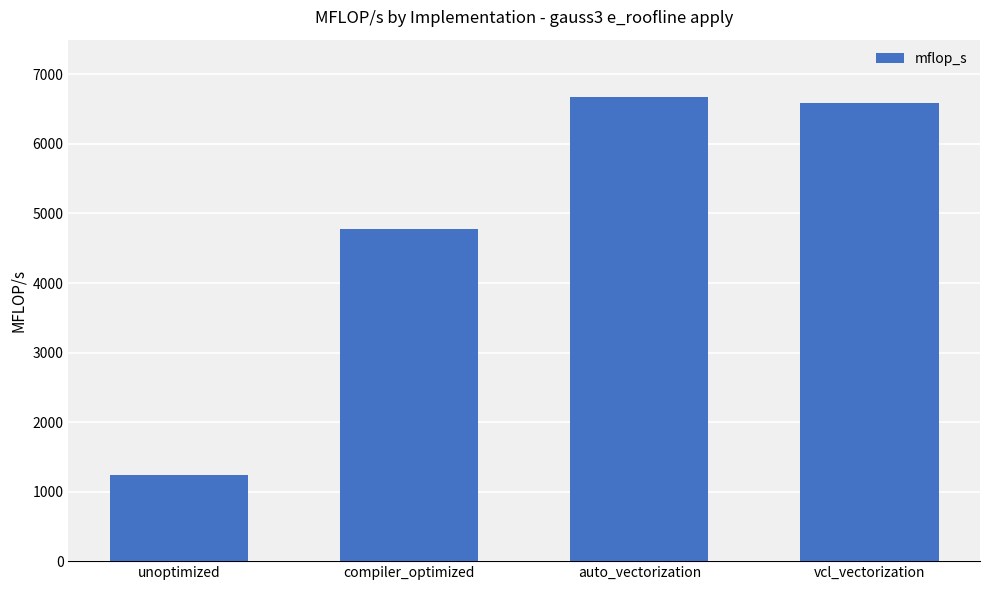

The value at auto_vectorization is 10023.8. True or false?

False